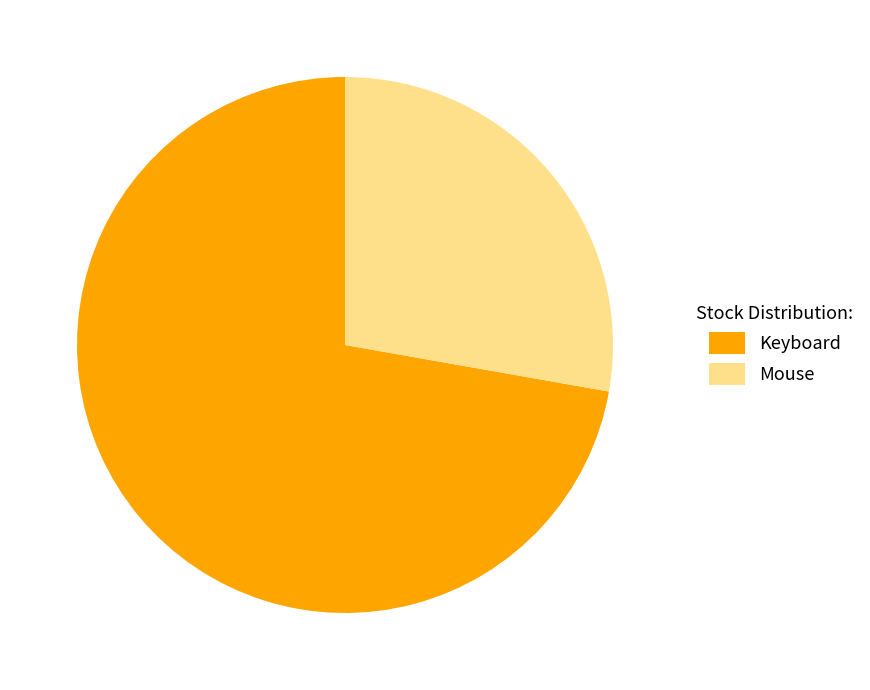

Which has a higher value, Keyboard or Mouse?

Keyboard